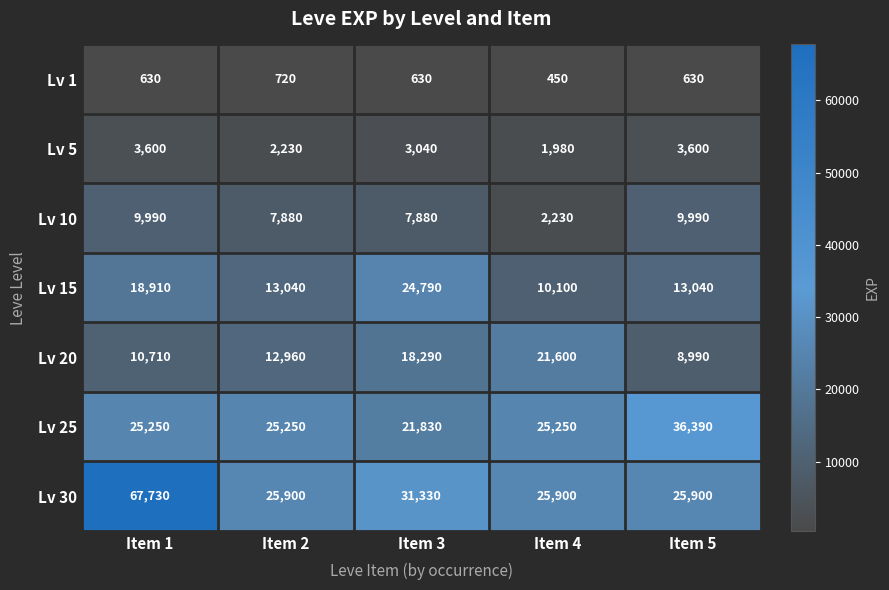

Which label corresponds to the smallest value in the chart?

Item 4